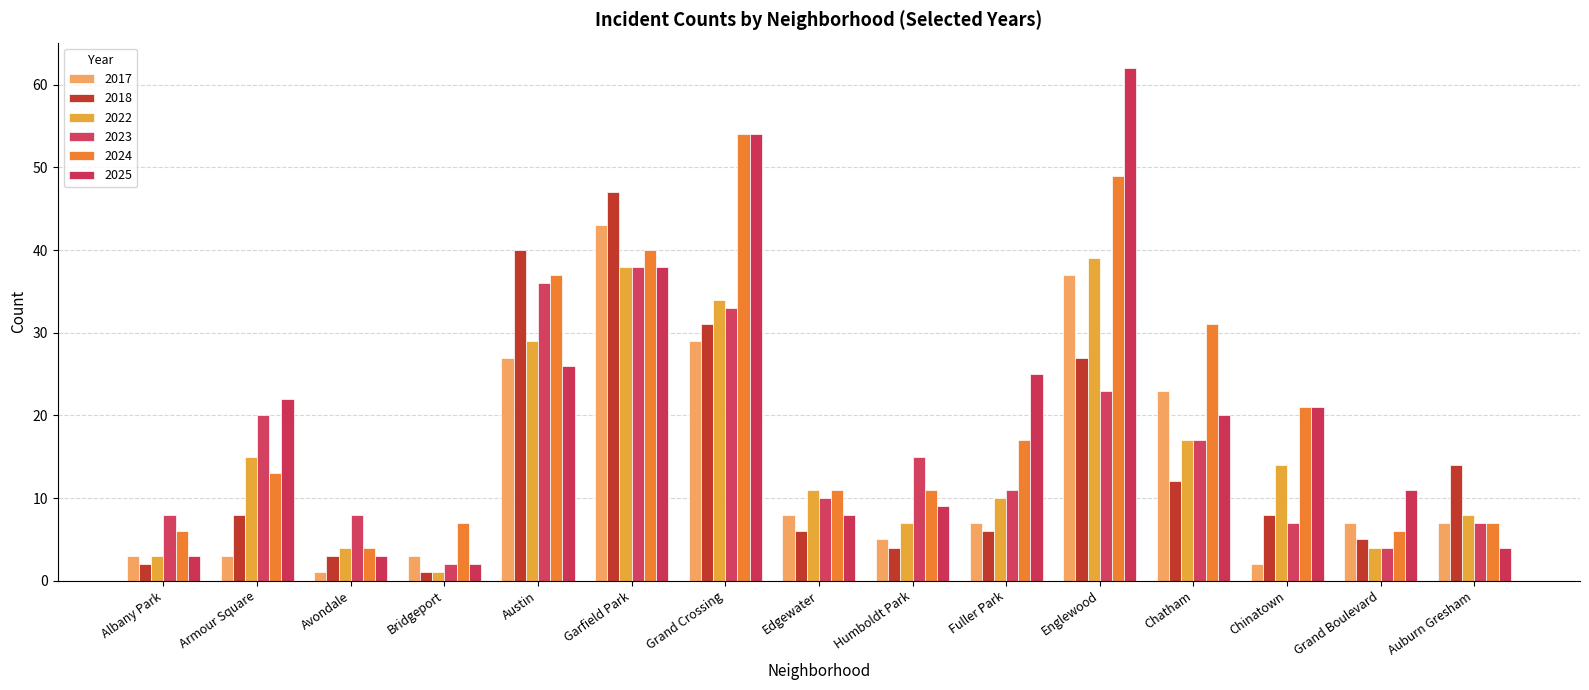

Are the bars grouped side by side (vs. stacked)?

Yes